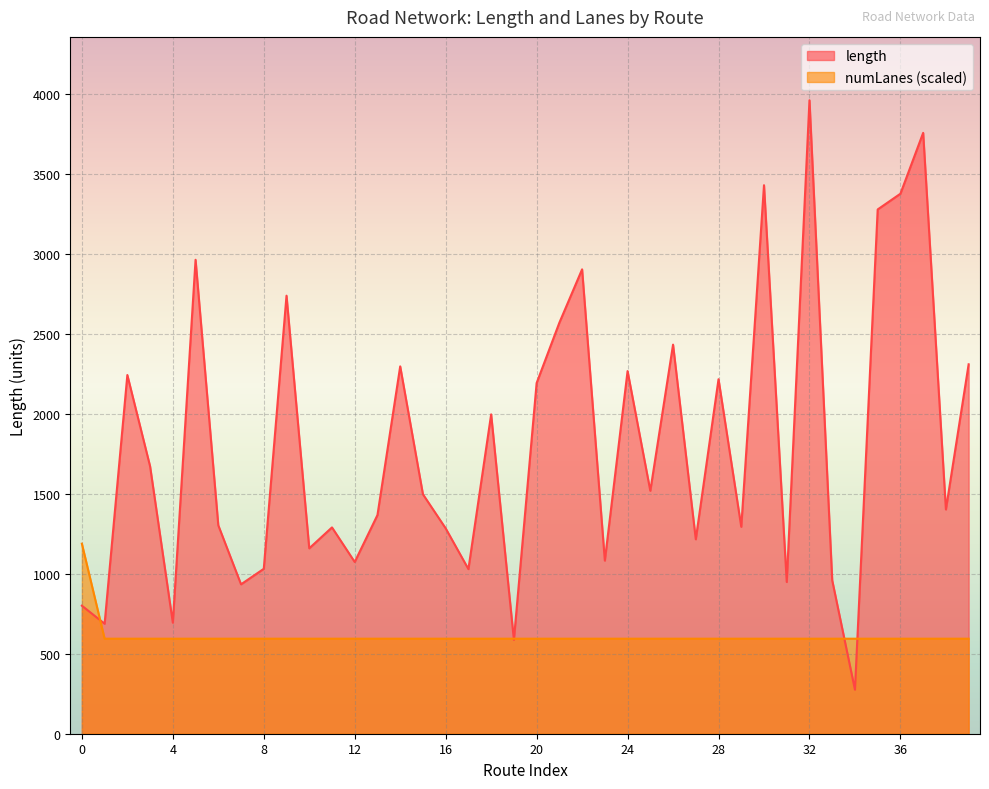

List the series in order of their peak value, highest first.

length, numLanes (scaled)